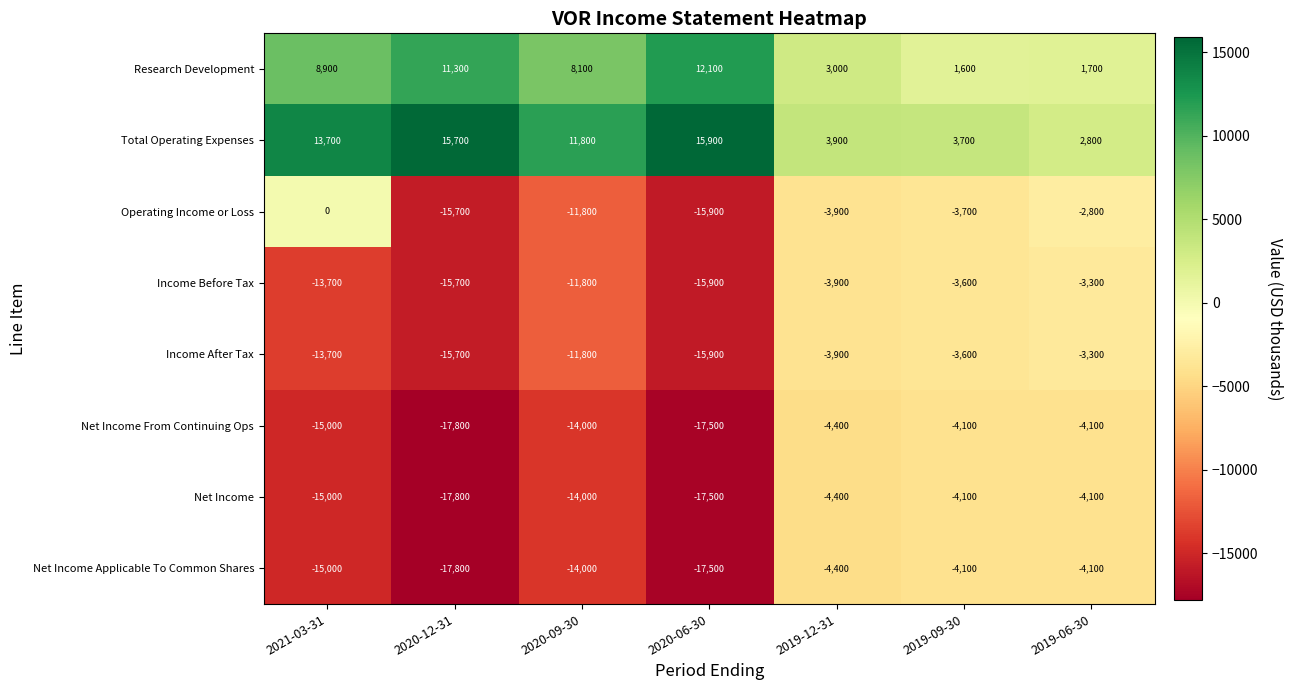

What is the total value across all series at 2020-12-31?

-73500